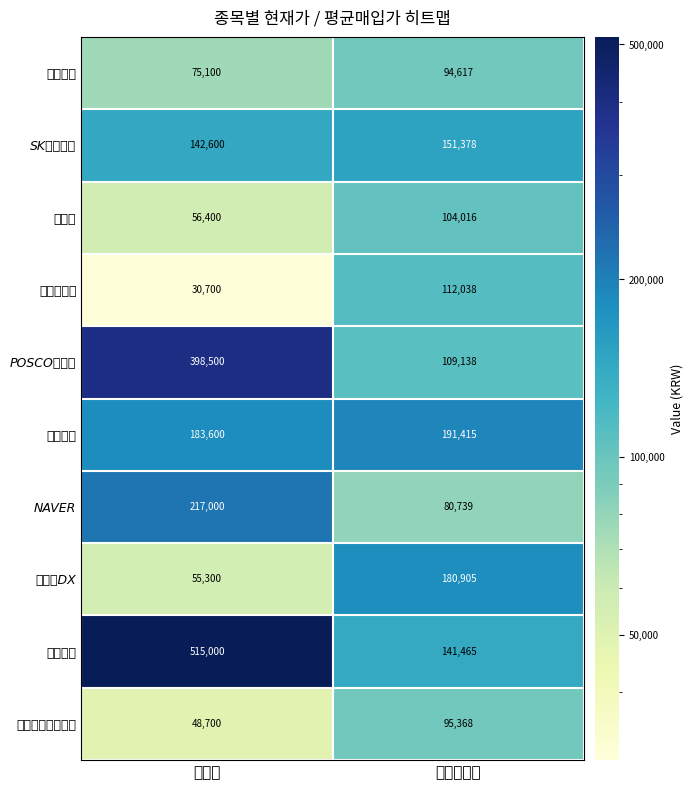

Between 현재가 and 평균매입가, which series saw the biggest shift?

에코프로